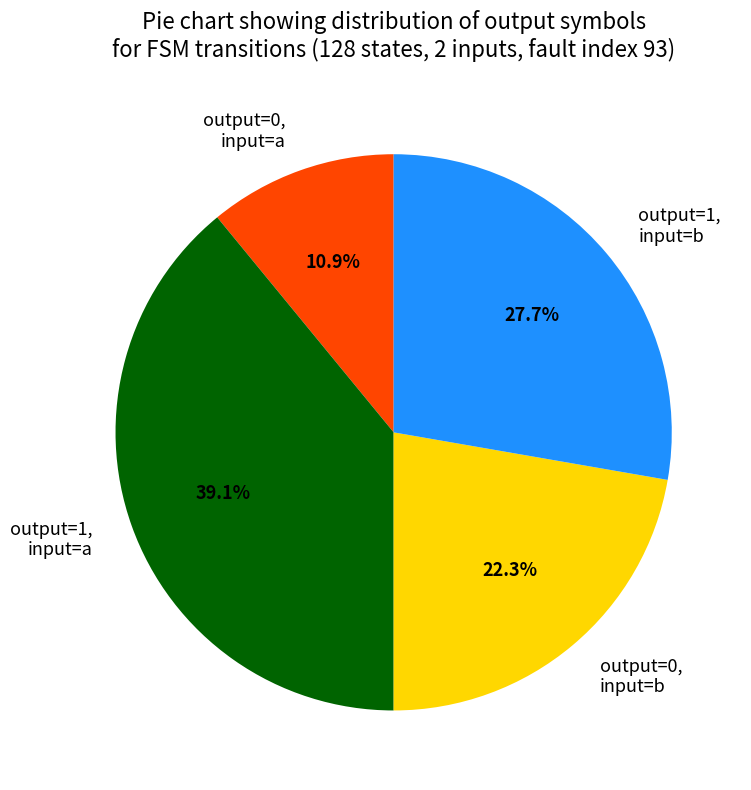

Do output=0, input=a and output=0, input=b together represent more than half of the pie?

No